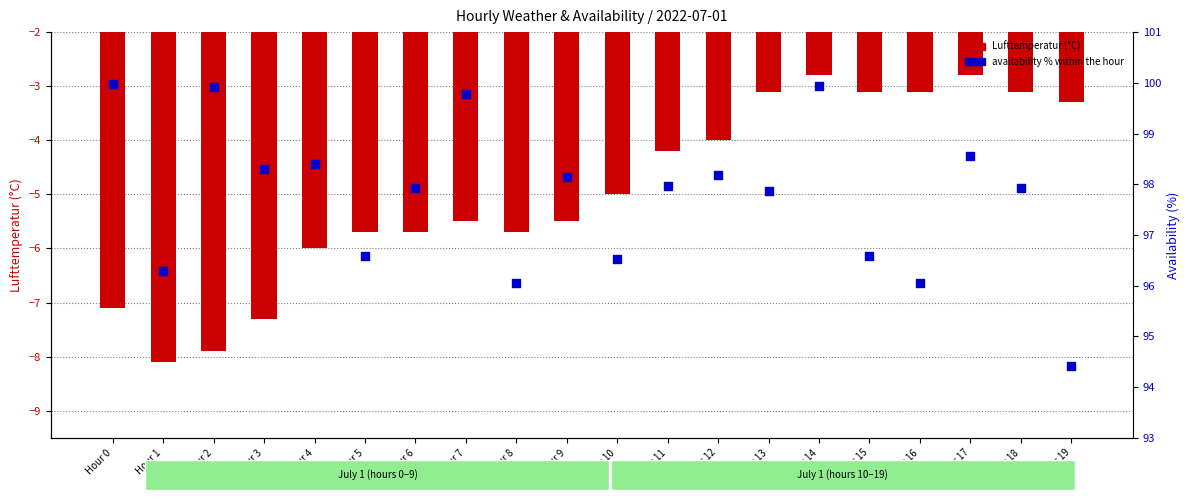

Which series has the largest total across all categories?

availability %